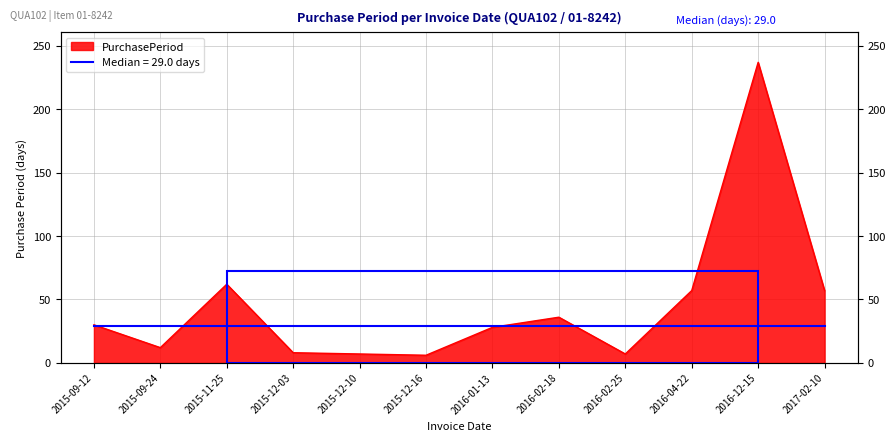

How many interior local peaks (higher than both neighbors) does the data have?

3